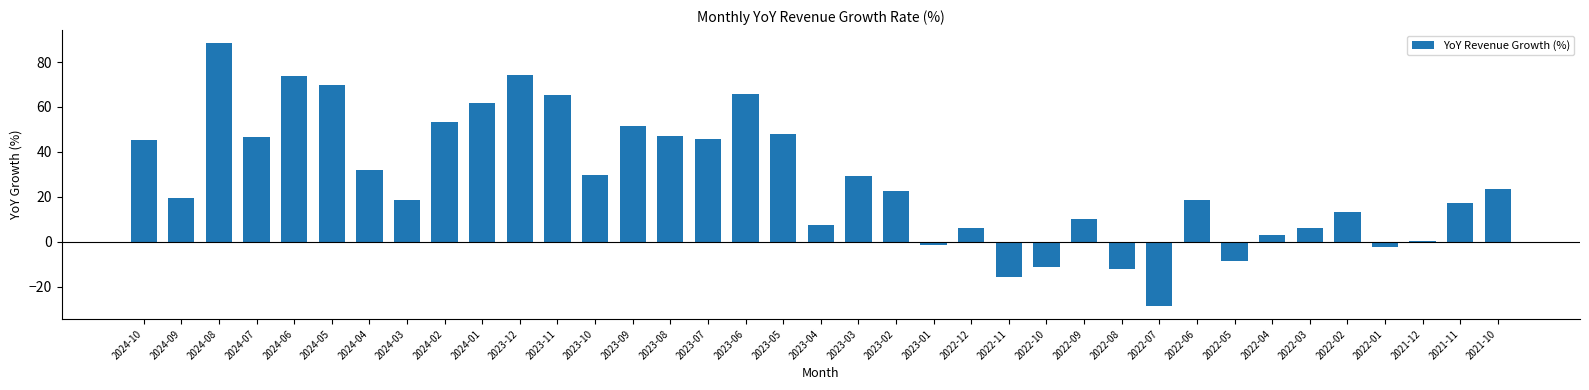

What is the sum of the values at 2023-04 and 2022-11?

-8.2